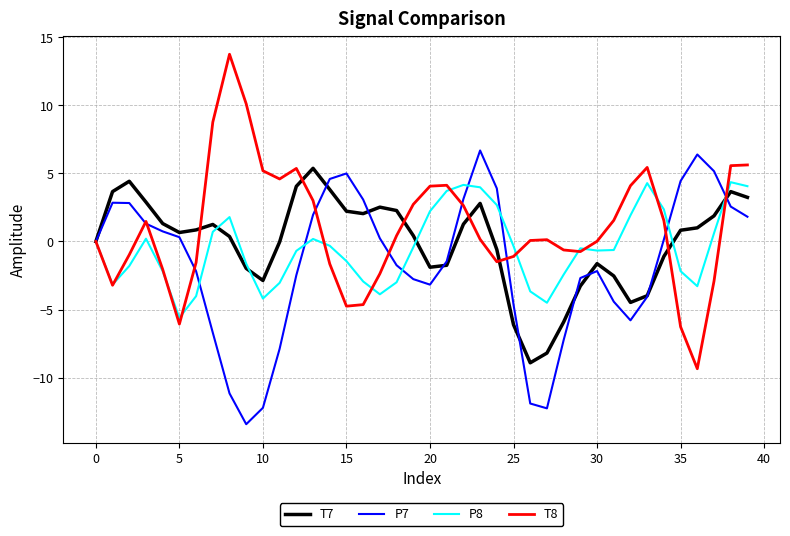

In T7, how many points are lower than both neighbors (excluding endpoints)?

6